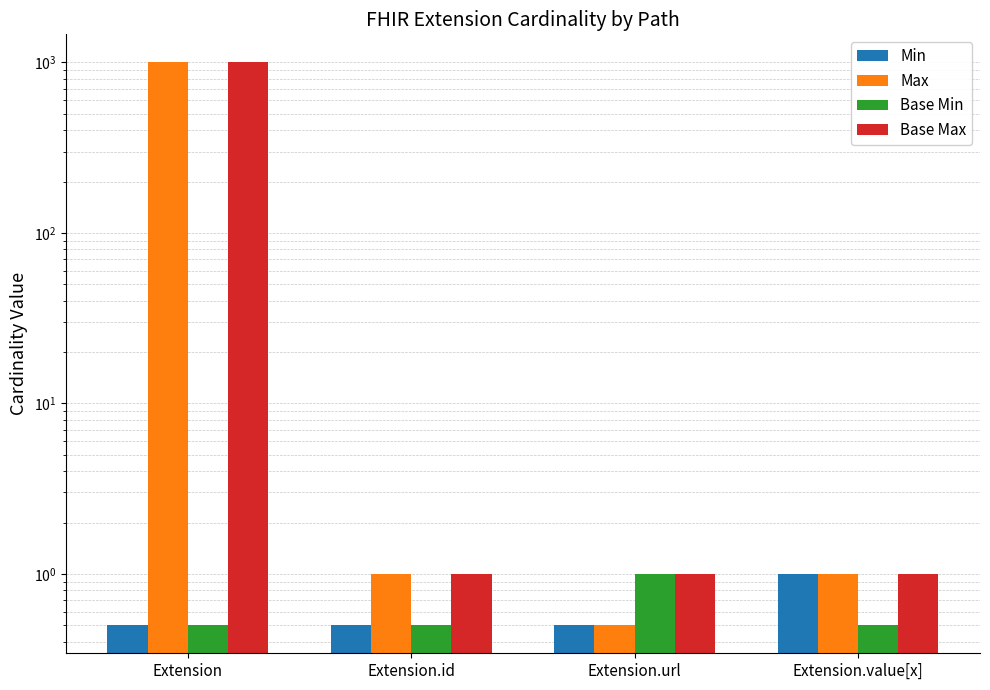

What is the spread (max minus min) of values at Extension?

998.5